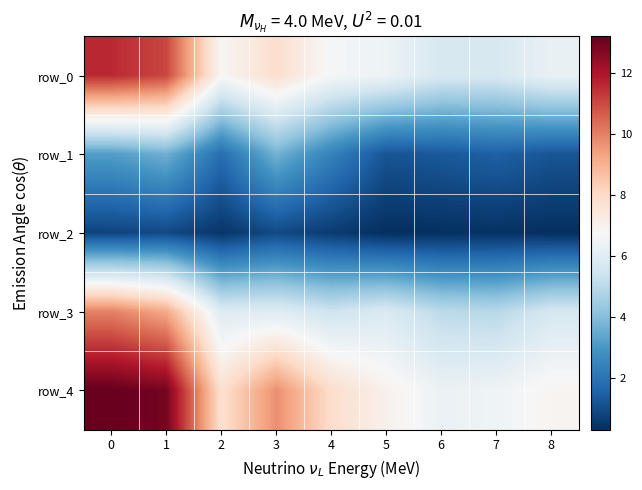

Reading left to right, what are all the values shown in this chart?

row_0: 0=11.6	1=11.0	2=6.8	3=7.8	4=6.7	5=6.4	6=5.7	7=5.7	8=6.3
row_1: 0=3.2	1=3.6	2=1.9	3=3.7	4=2.4	5=1.2	6=1.3	7=1.5	8=1.2
row_2: 0=0.8	1=0.9	2=0.5	3=1.0	4=0.6	5=0.3	6=0.3	7=0.4	8=0.3
row_3: 0=10.0	1=9.2	2=5.9	3=6.0	4=5.4	5=5.8	6=5.0	7=4.9	8=5.7
row_4: 0=13.2	1=12.9	2=7.8	3=9.7	4=7.9	5=7.0	6=6.4	7=6.5	8=6.9